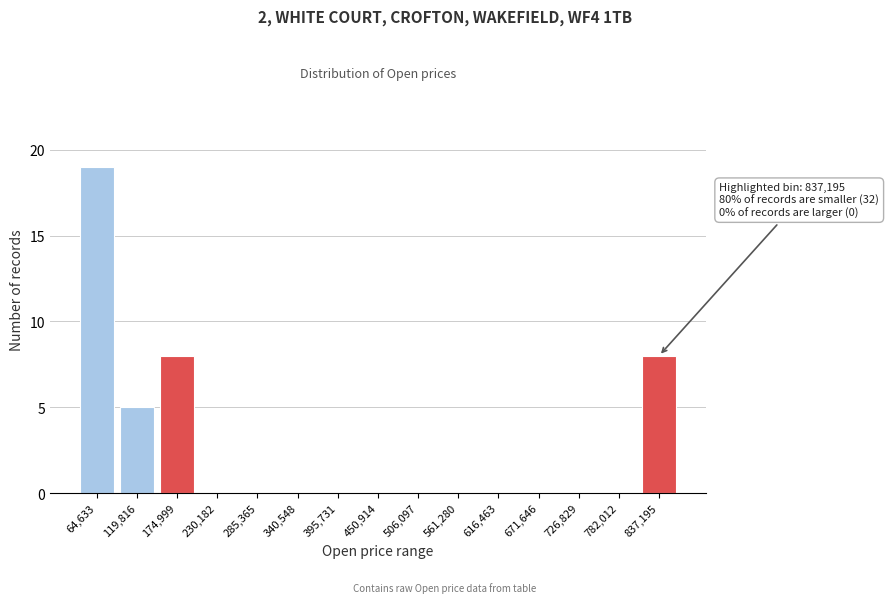

Reading right to left, what are all the values shown in this chart?

837,195=8	782,012=0	726,829=0	671,646=0	616,463=0	561,280=0	506,097=0	450,914=0	395,731=0	340,548=0	285,365=0	230,182=0	174,999=8	119,816=5	64,633=19